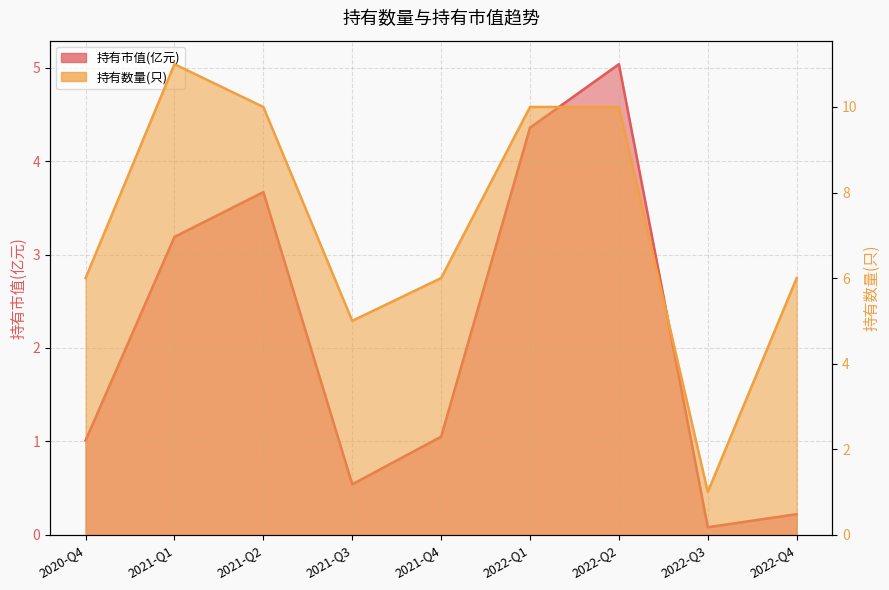

What is the label of the 6th point from the right?

2021-Q3